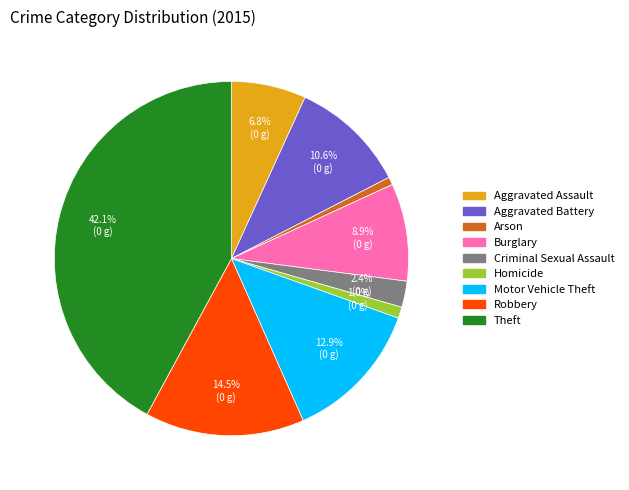

Does any single category account for the majority?

No